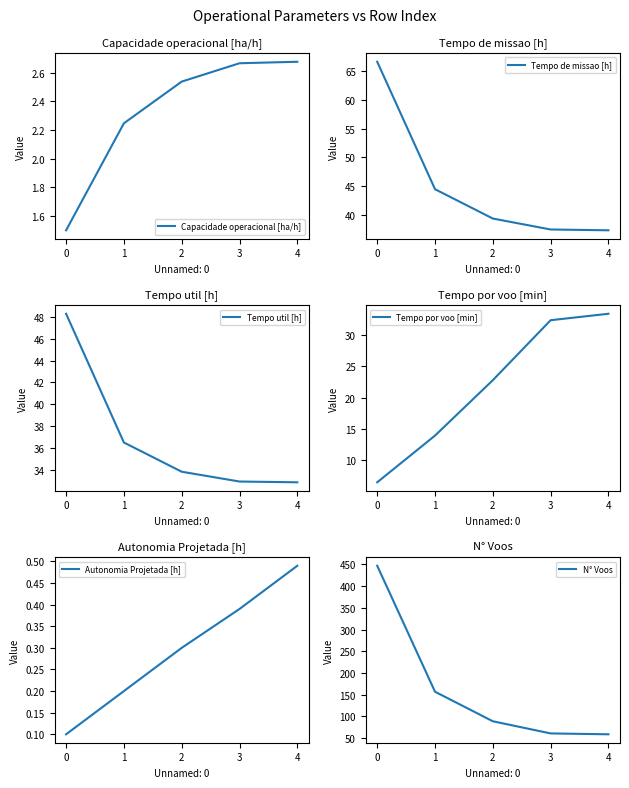

True or false: N° Voos has more than 2 interior local peaks.

False